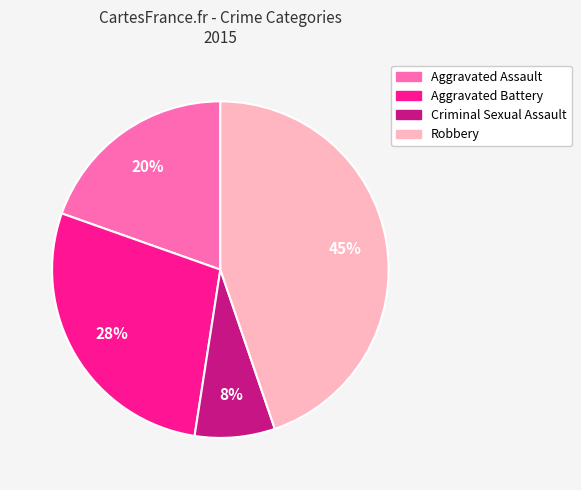

To the nearest percent, what is the average slice percentage?

25%